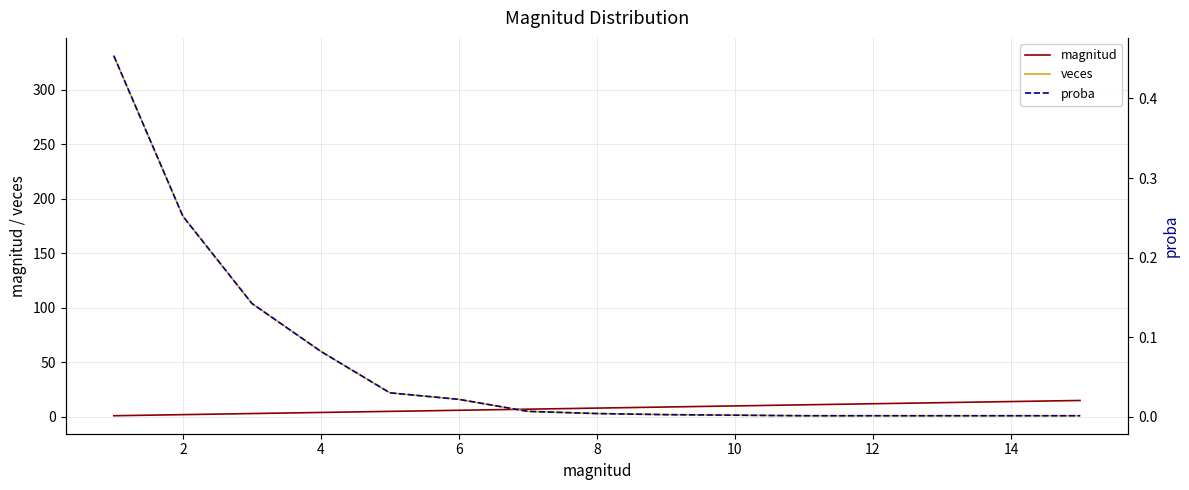

Is it true that magnitud equals 7.6 at 10?

False